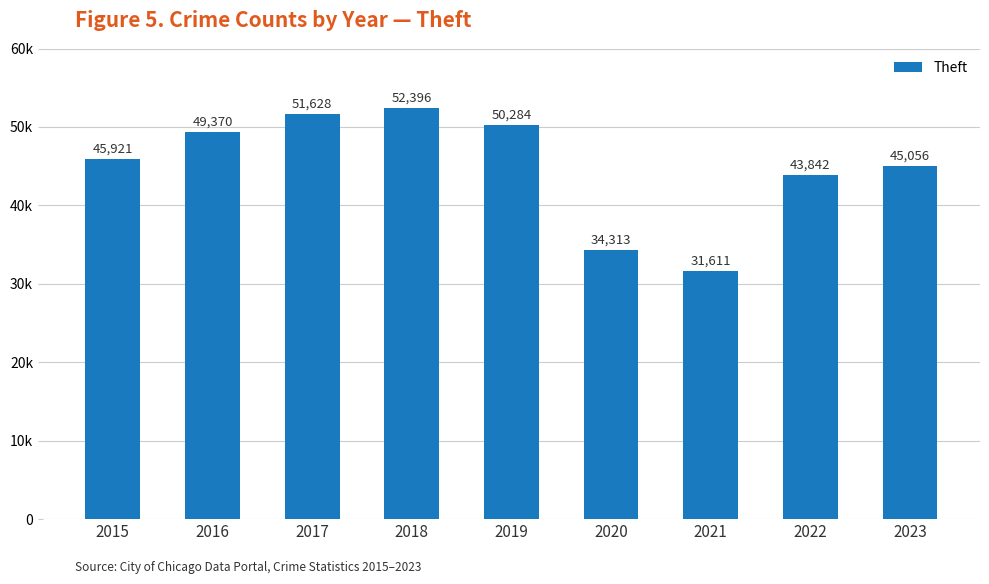

Does the chart contain stacked bars?

No